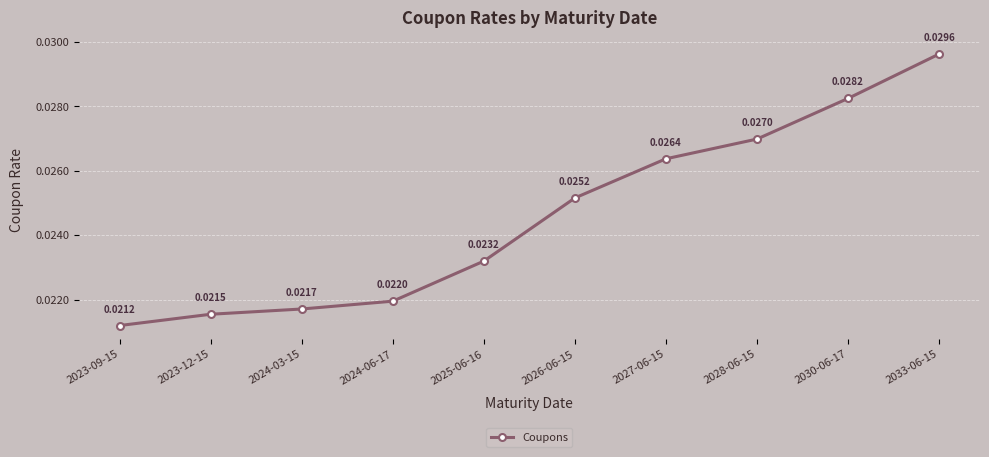

How many lines are shown in the chart?

1